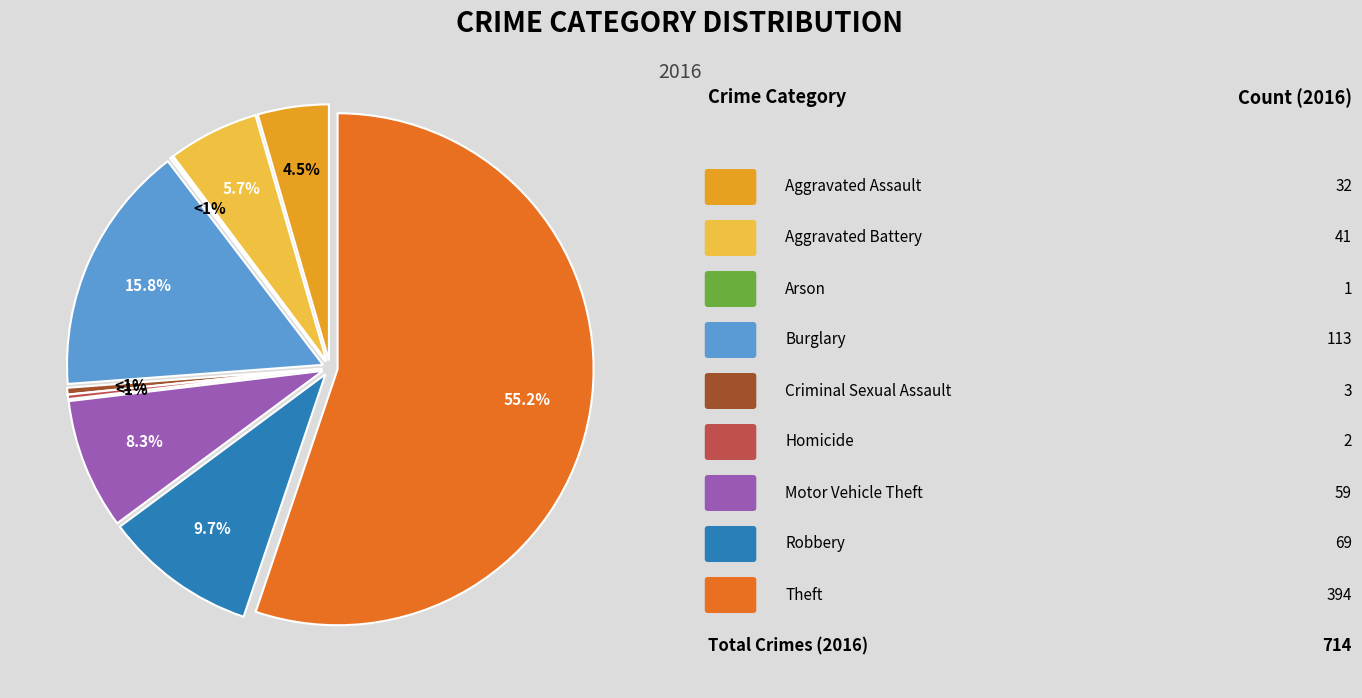

Is it true that Robbery is 21% of the pie?

False